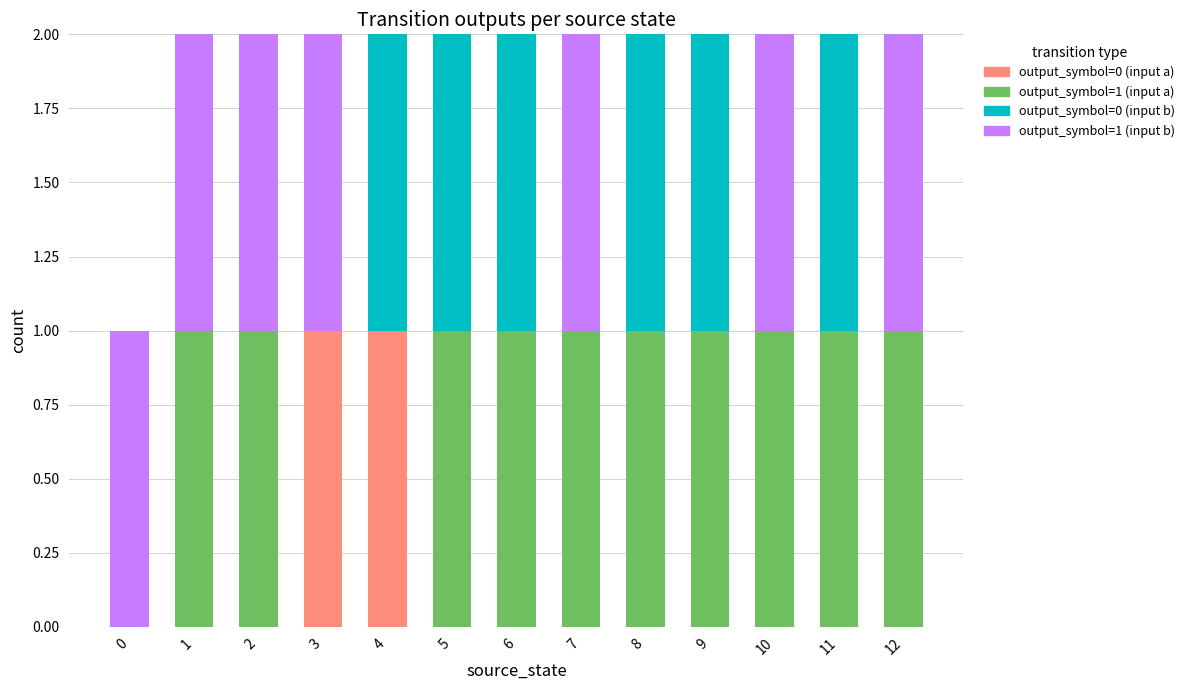

True or false: output_symbol=0 (input a) has a value of -1 at 11.

False